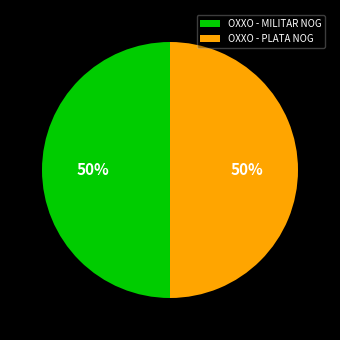

Combined, do OXXO - PLATA NOG and OXXO - MILITAR NOG account for over 50%?

Yes